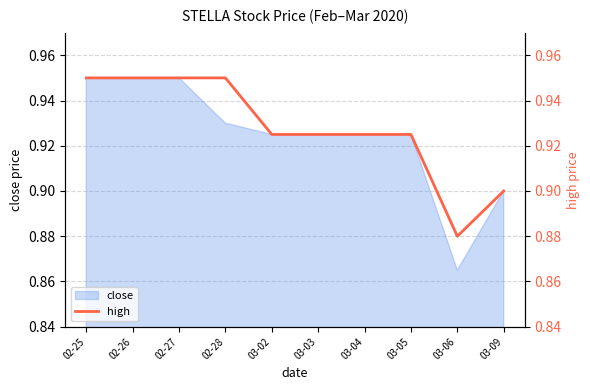

How many lines are shown in the chart?

1